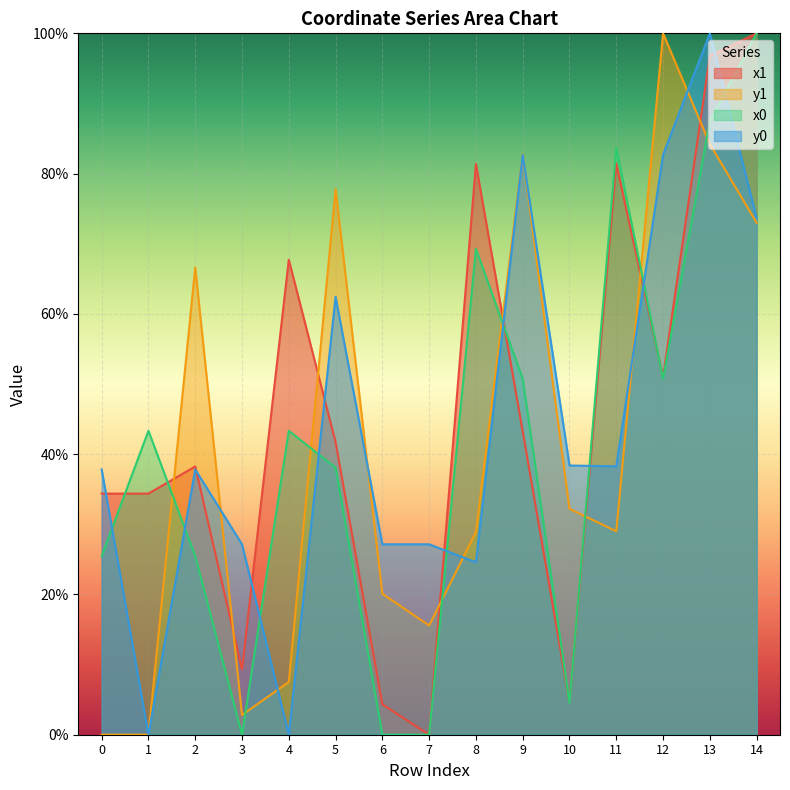

Does the chart display data point markers on the line(s)?

No